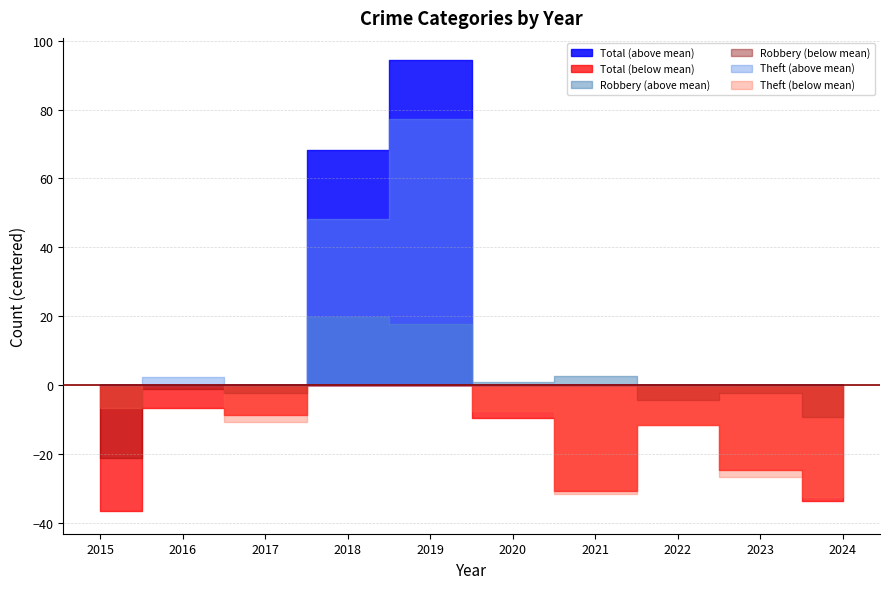

Which series has the largest total across all categories?

Total